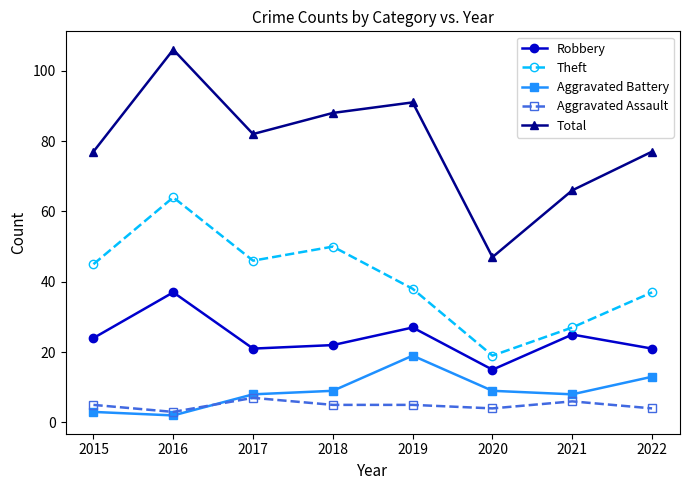

True or false: Aggravated Battery and Robbery intersect in this chart.

False